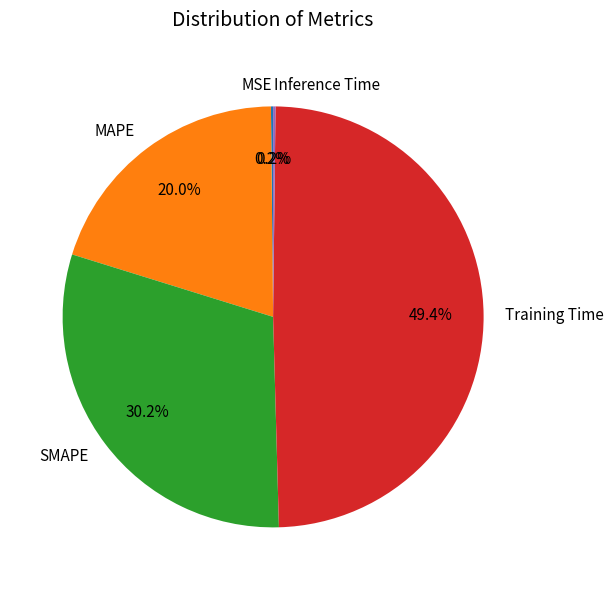

To the nearest percent, what is the average slice percentage?

20%